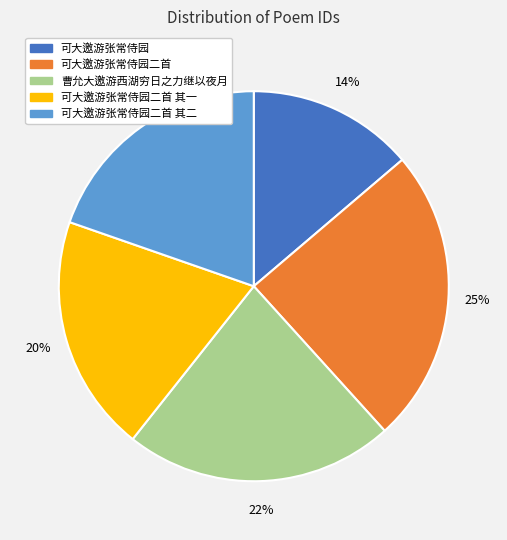

To the nearest percent, what is the average slice percentage?

20%